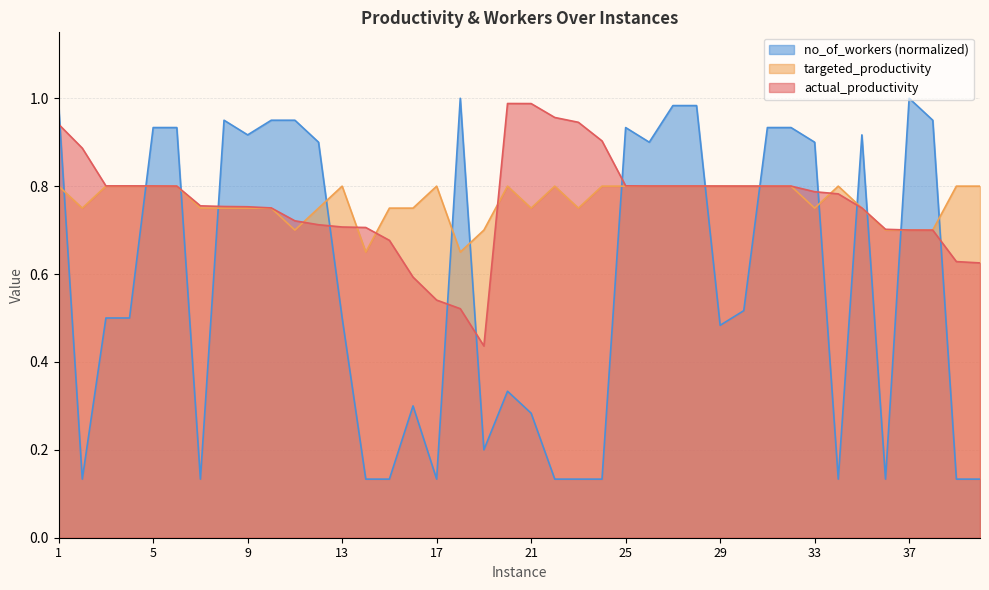

Which series ends up on top after the final intersection of no_of_workers and actual_productivity?

actual_productivity